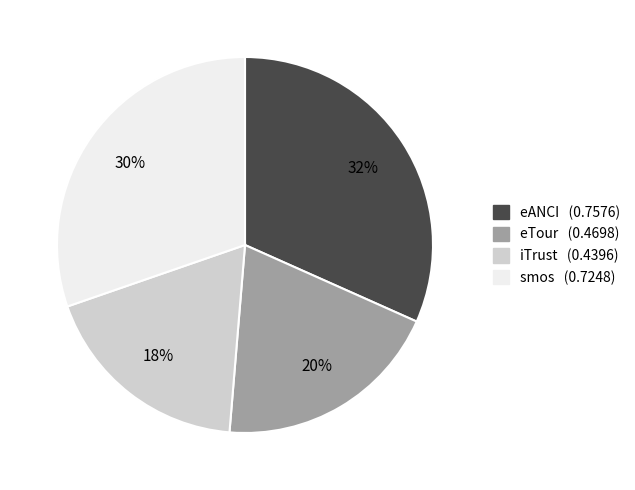

Rank the categories by value from highest to lowest.

eANCI, smos, eTour, iTrust